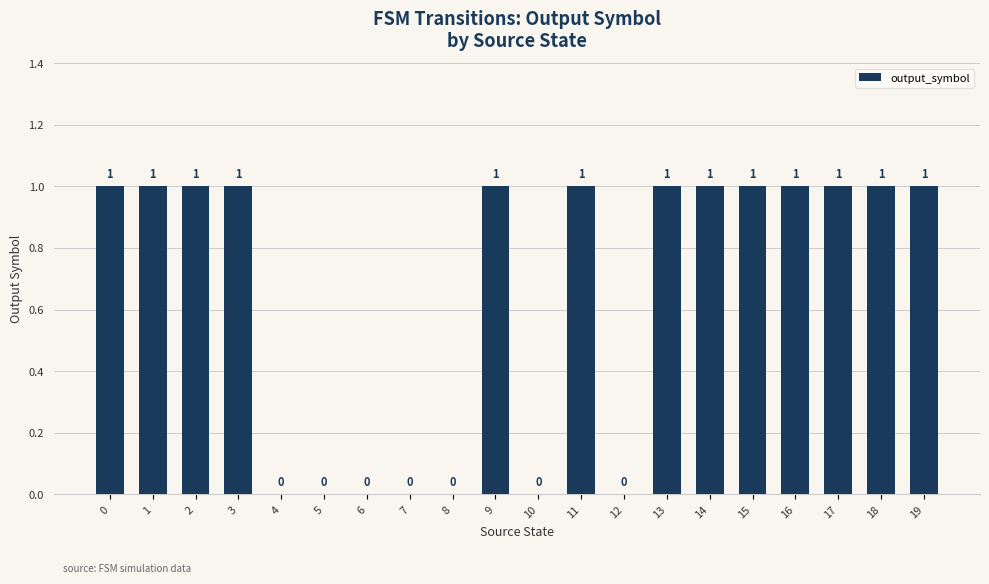

Are the bars horizontal?

No